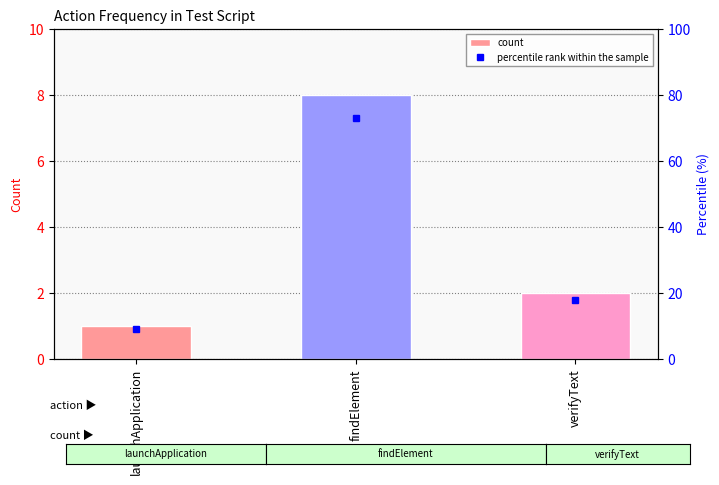

Reading left to right, transcribe all the data shown in this chart.

count: launchApplication=1	findElement=8	verifyText=2
percentile rank within the sample: launchApplication=9	findElement=73	verifyText=18